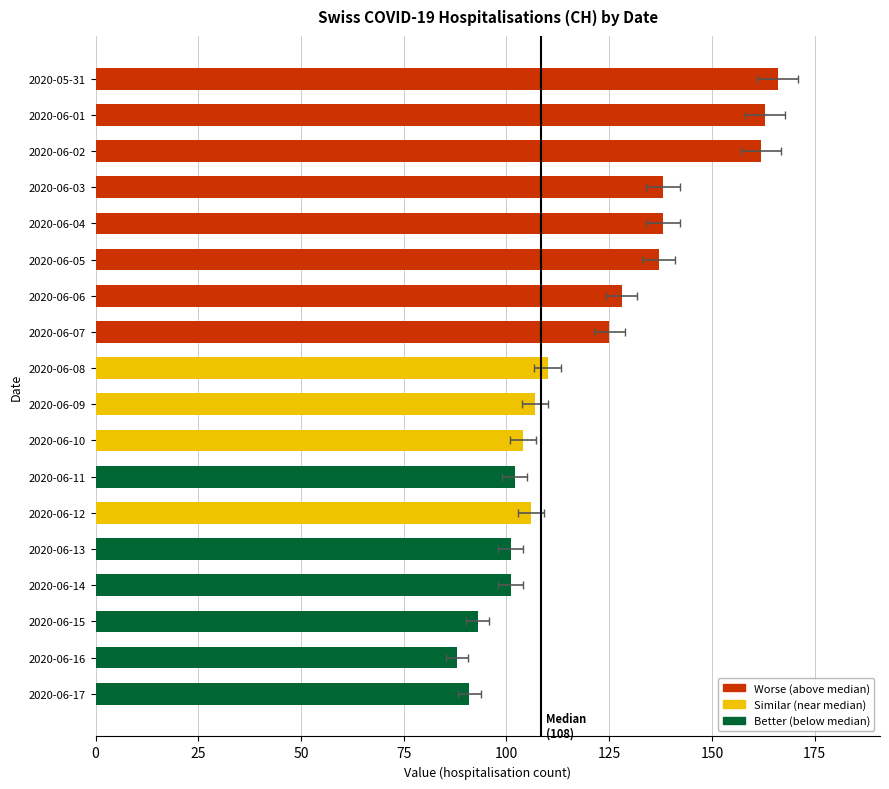

What is the maximum value shown in the chart?

166